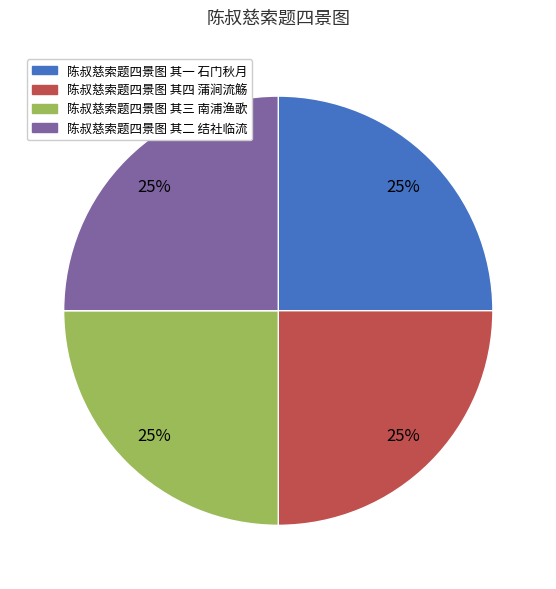

The 陈叔慈索题四景图 其三 南浦渔歌 slice represents 25% of the pie. True or false?

True